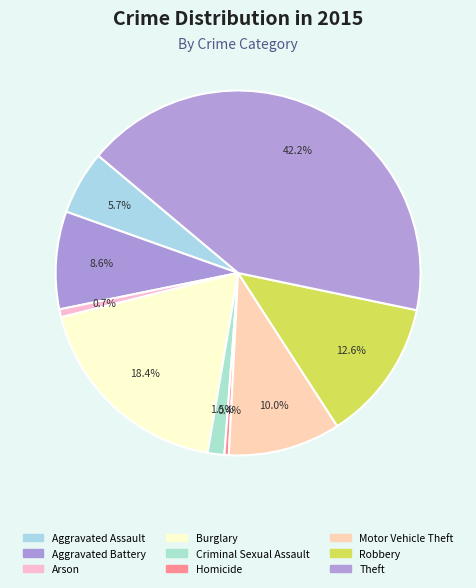

How many segments does this pie chart have?

9